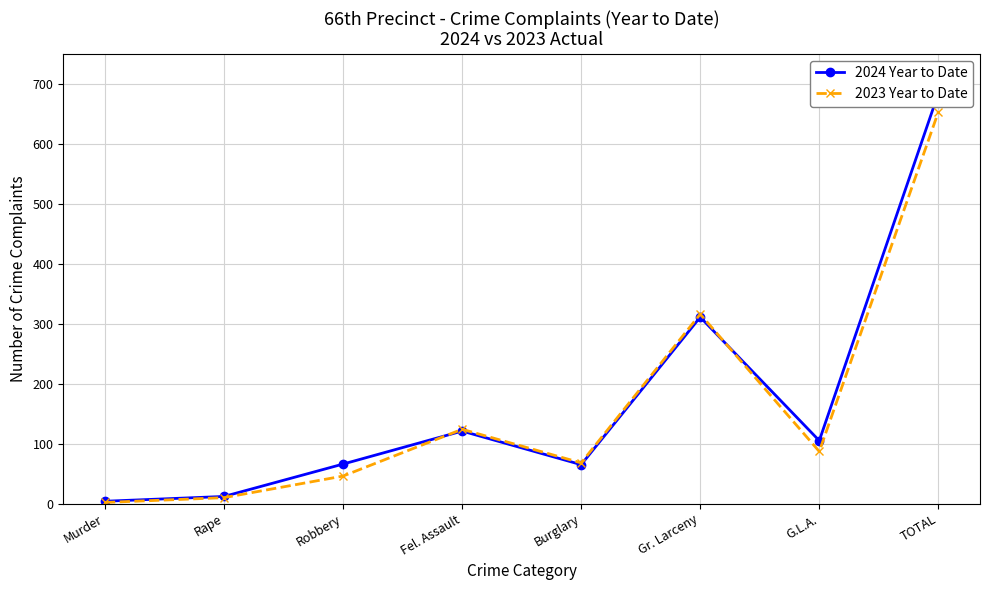

In 2024 Year to Date, how many points are higher than both neighbors (excluding endpoints)?

2